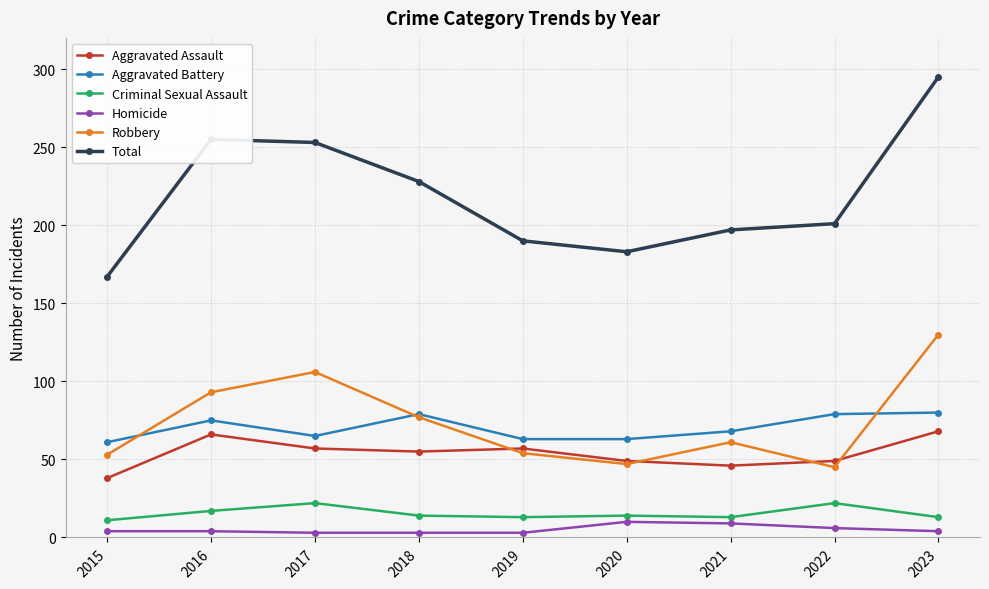

Which series changed the most between 2015 and 2017?

Total